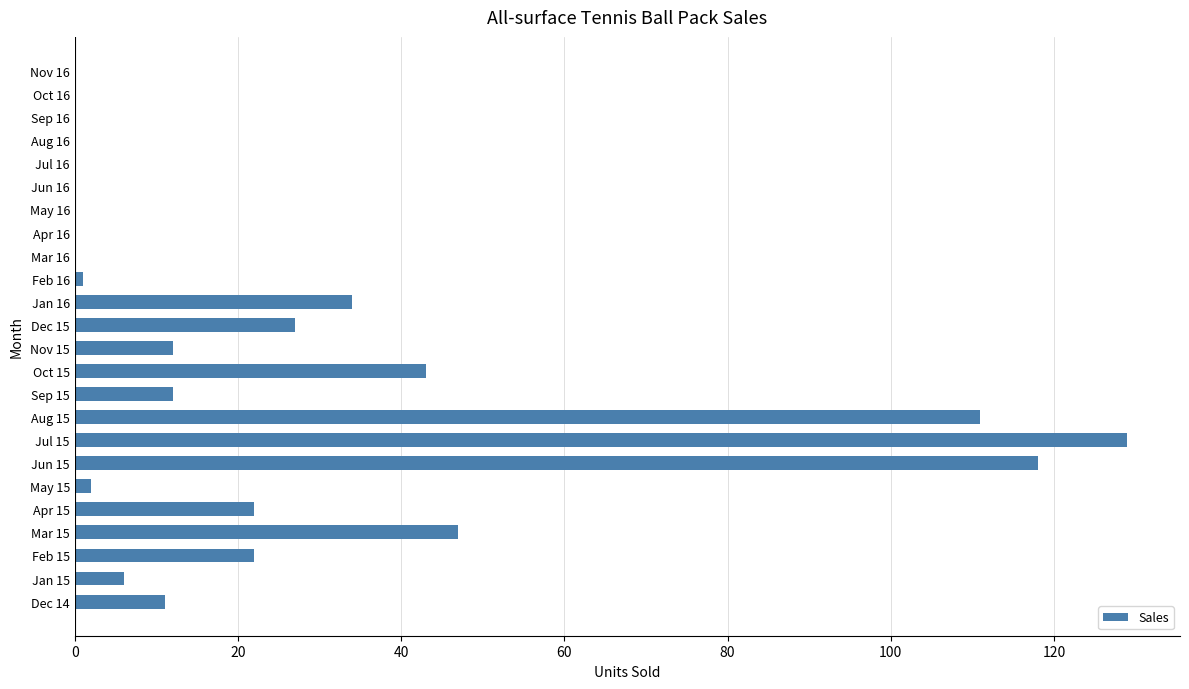

Reading bottom to top, extract all data points from this chart.

Dec 14=11	Jan 15=6	Feb 15=22	Mar 15=47	Apr 15=22	May 15=2	Jun 15=118	Jul 15=129	Aug 15=111	Sep 15=12	Oct 15=43	Nov 15=12	Dec 15=27	Jan 16=34	Feb 16=1	Mar 16=0	Apr 16=0	May 16=0	Jun 16=0	Jul 16=0	Aug 16=0	Sep 16=0	Oct 16=0	Nov 16=0